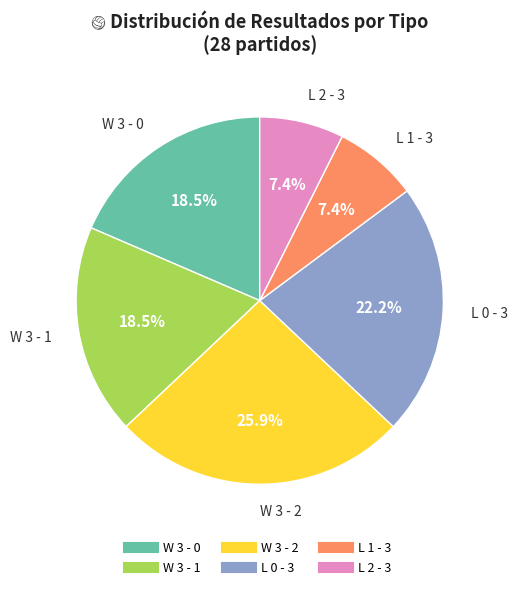

To the nearest percent, what is the average slice percentage?

17%